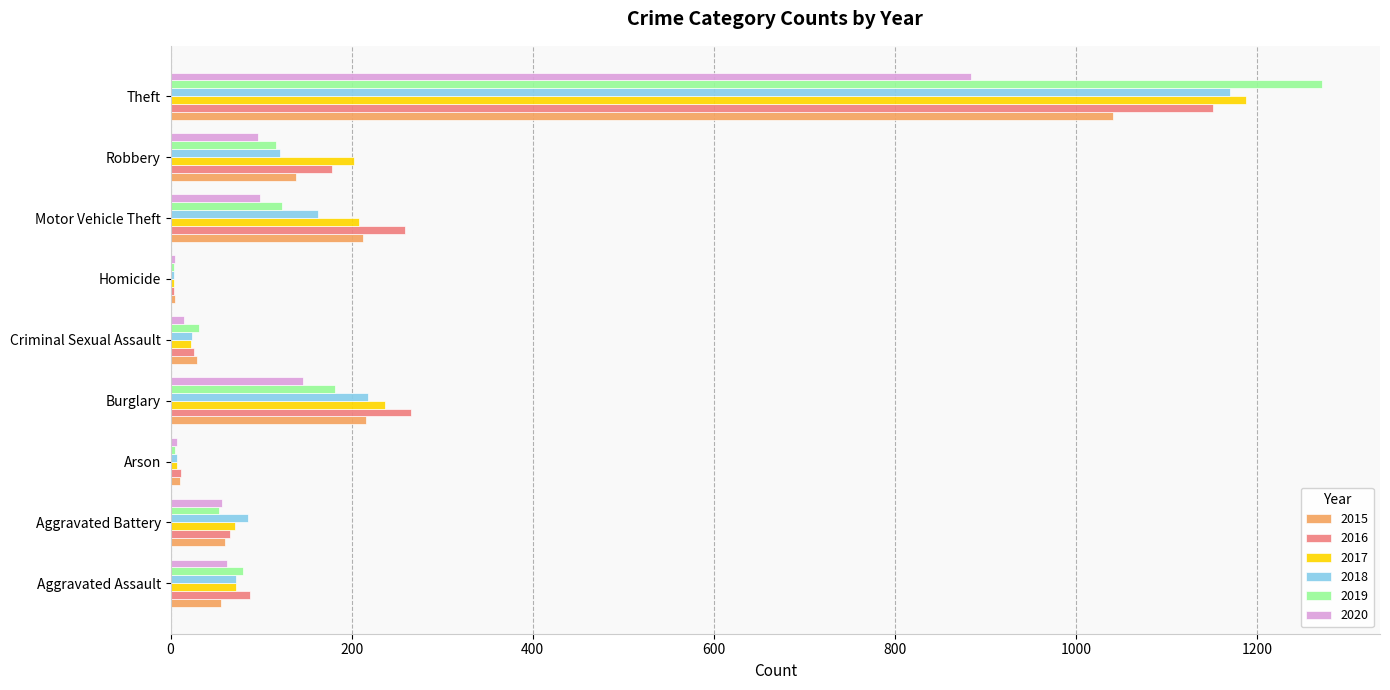

Is the value of 2015 at Aggravated Assault greater than the value of 2016 at Criminal Sexual Assault?

Yes